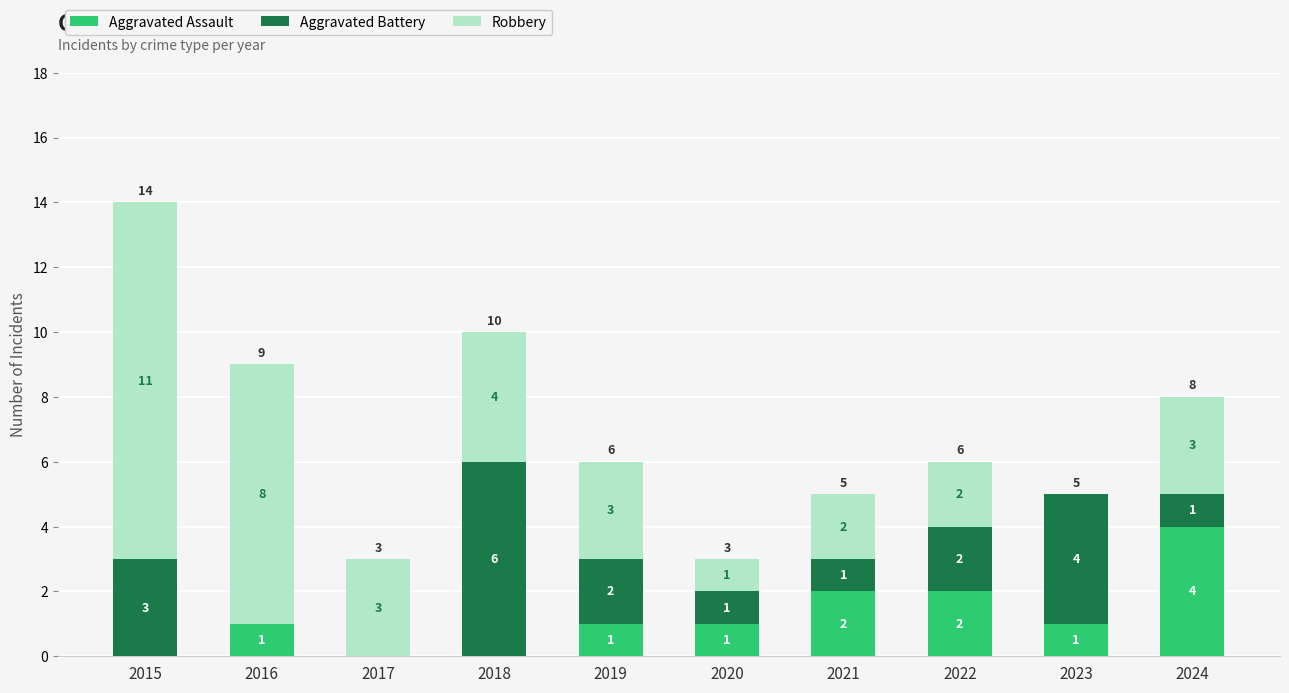

True or false: Aggravated Assault has a value of 0 at 2015.

True